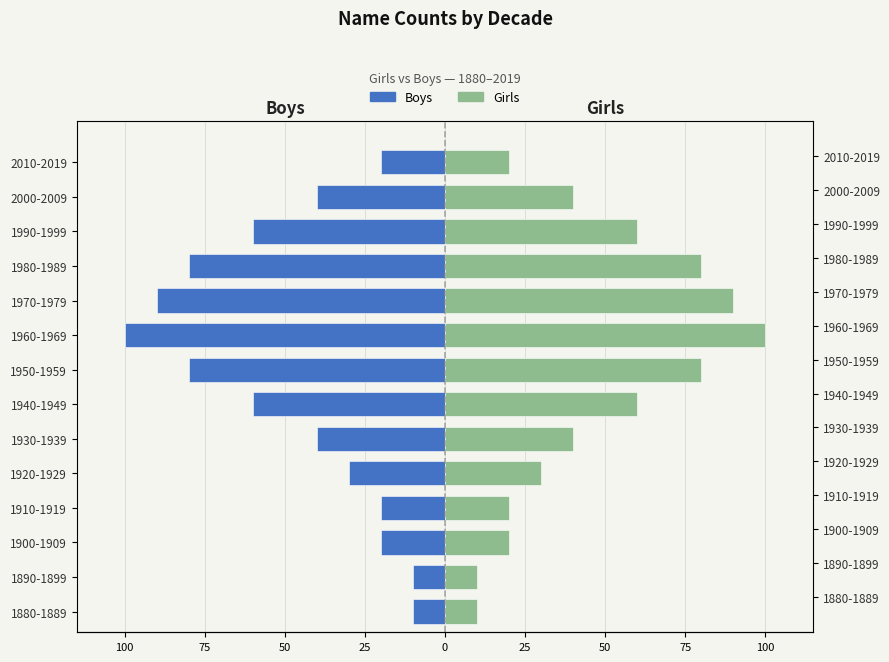

Is it true that Girls equals 34 at 1950-1959?

False